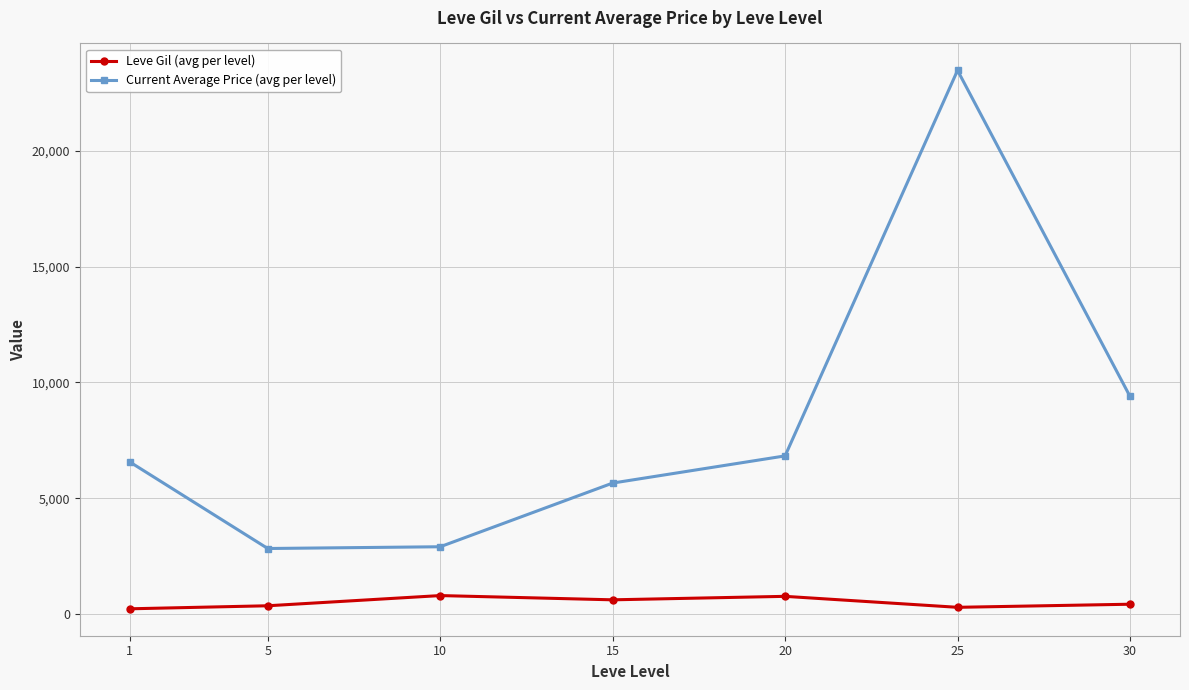

Which series has the largest range (max minus min)?

Current Average Price (avg per level)